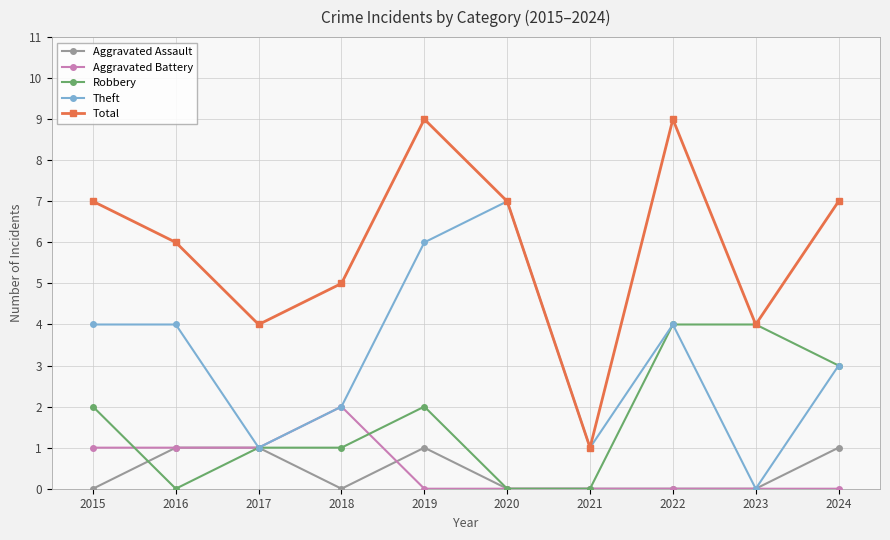

At which category does Total reach its first local valley?

2017